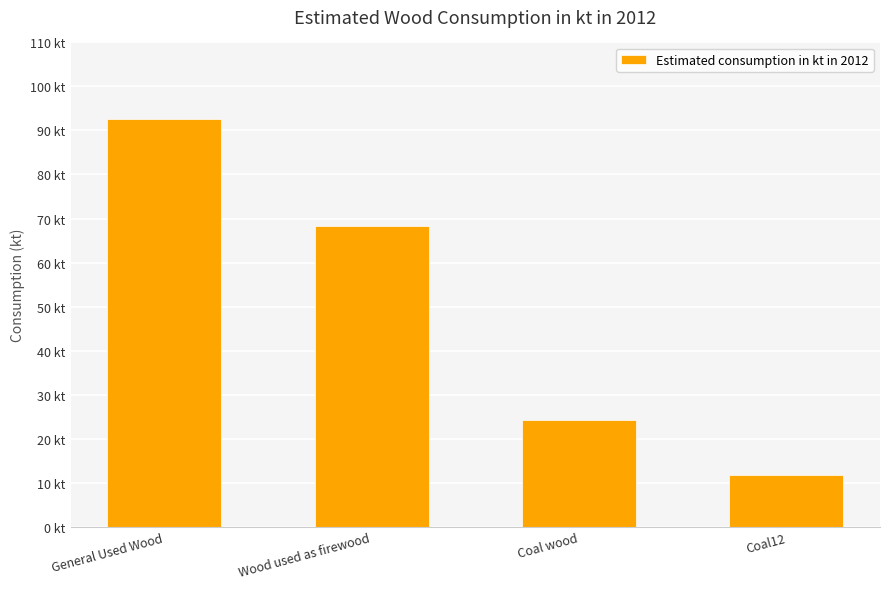

What is the sum of the values at Coal wood and Wood used as firewood?

92.6